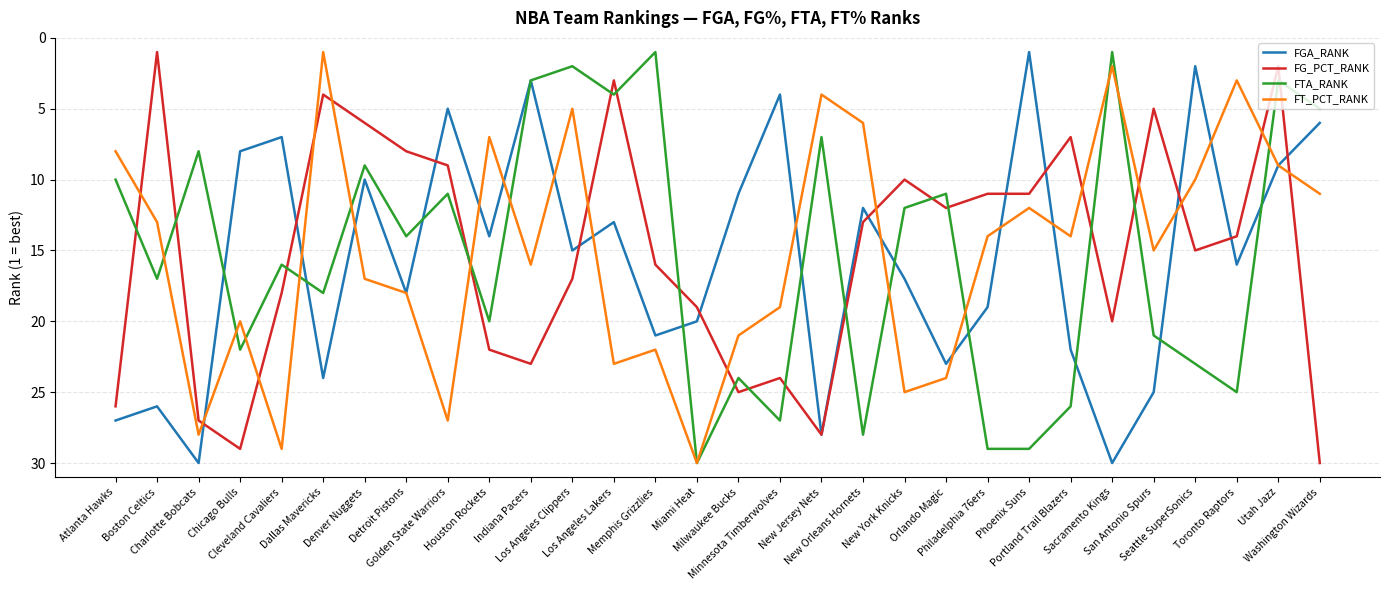

Which series changed the most between Orlando Magic and Utah Jazz?

FT_PCT_RANK